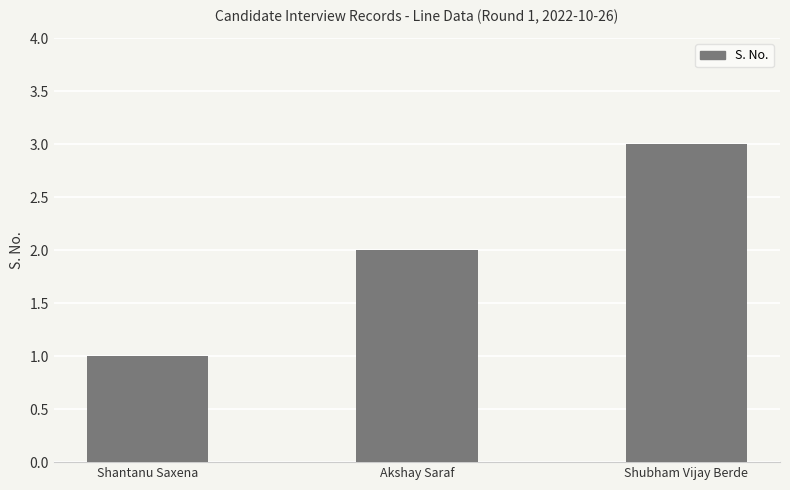

What value does the data have at Akshay Saraf?

2